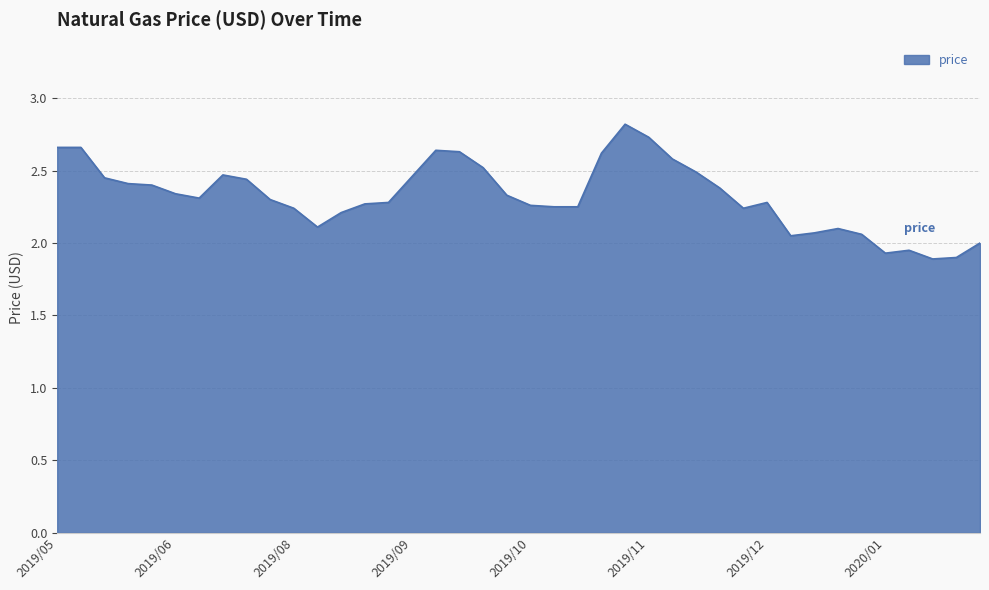

What is the maximum value shown in the chart?

2.8